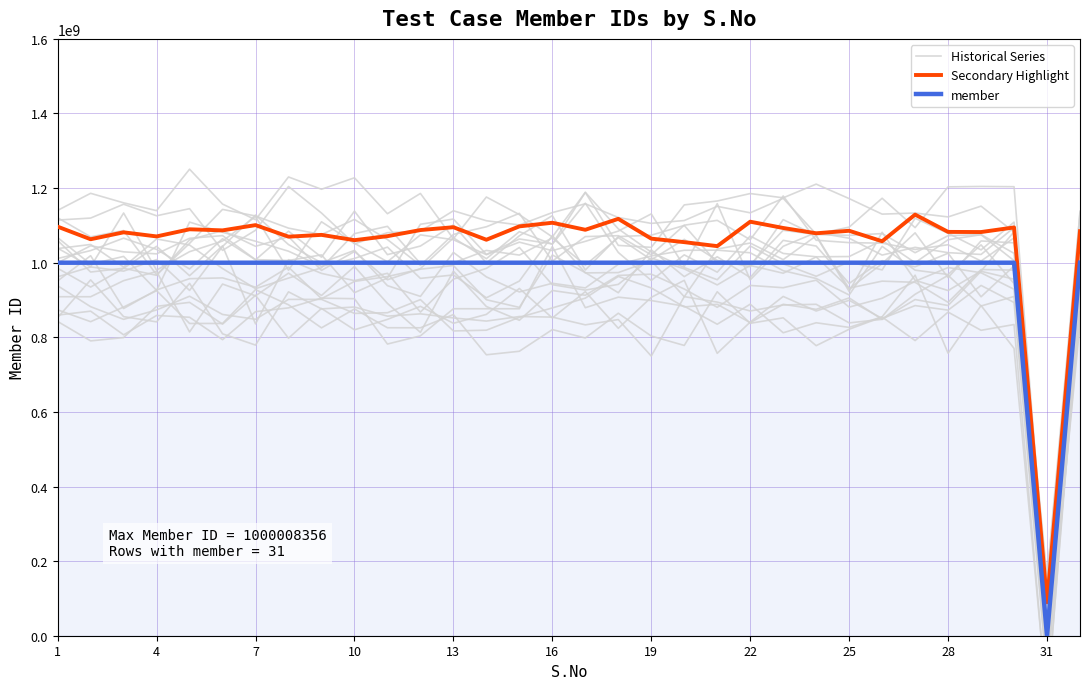

Does the chart display data point markers on the line(s)?

No